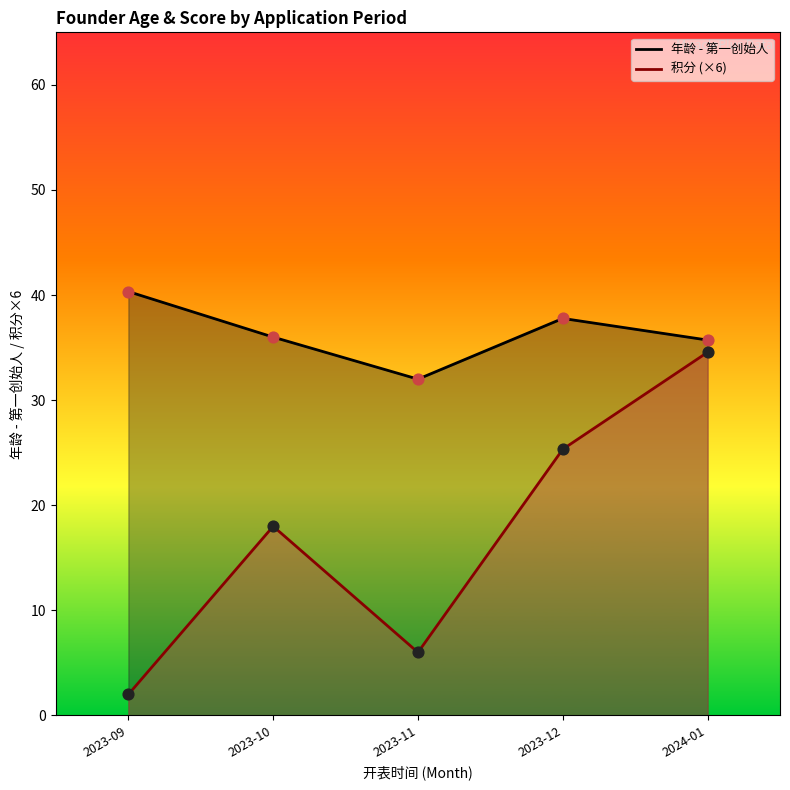

Which series contains the highest Y value?

年龄 - 第一创始人